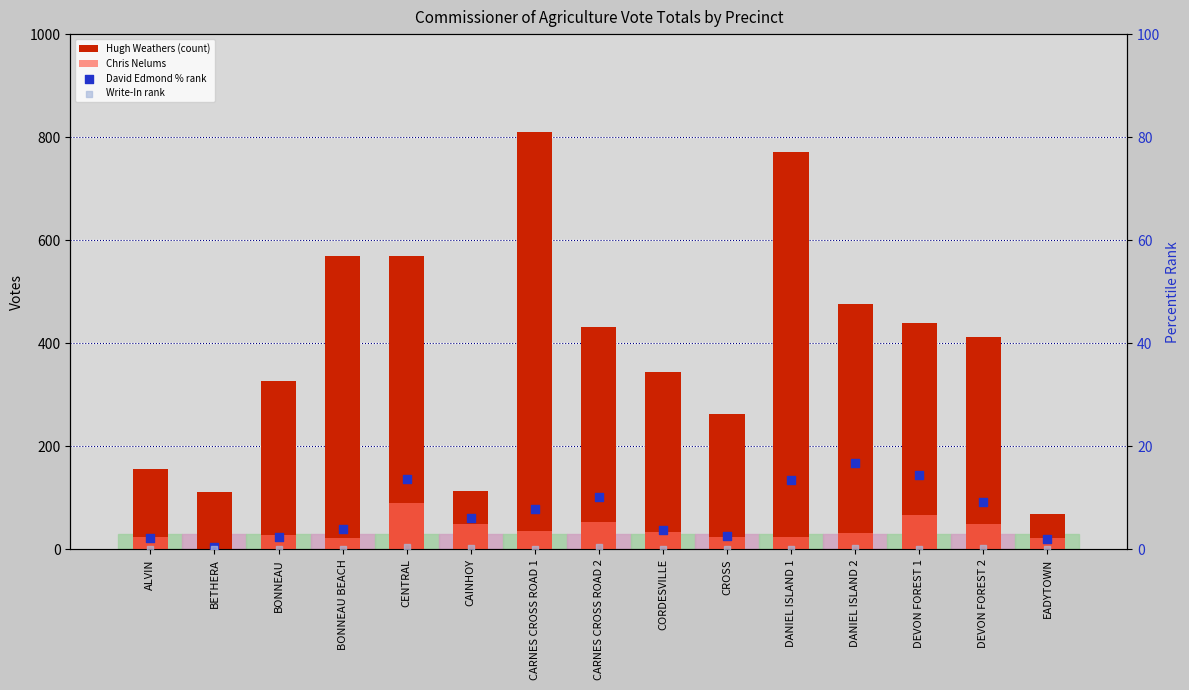

Which series contains the highest Y value?

Hugh Weathers (count)